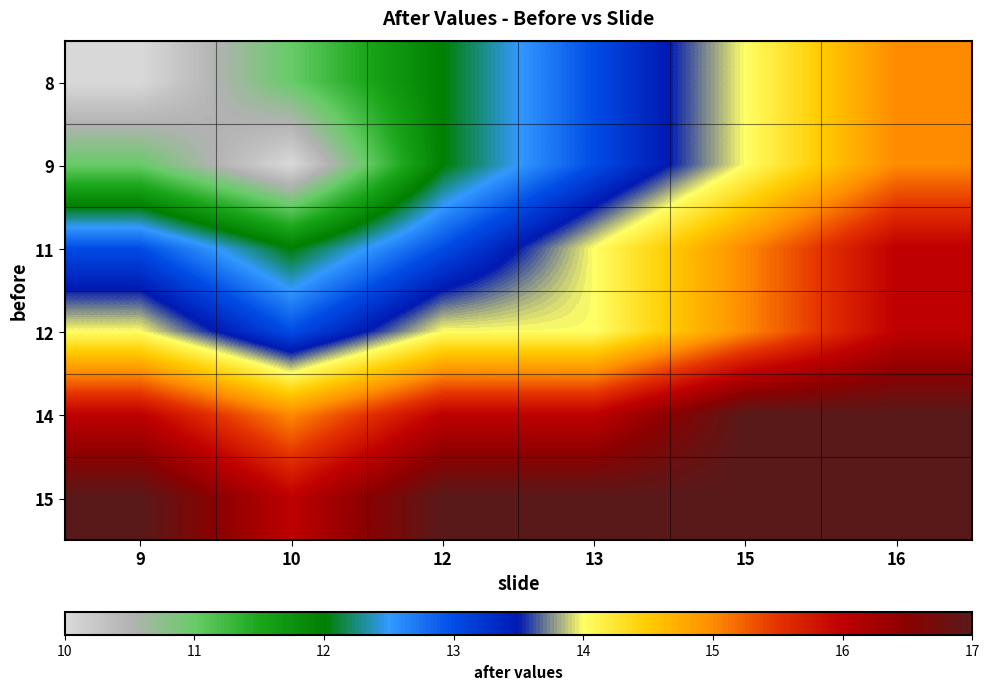

Reading right to left, what are all the values shown in this chart?

8: 16=15	15=14	13=13	12=12	10=11	9=10
9: 16=15	15=14	13=13	12=12	10=10	9=11
11: 16=16	15=15	13=14	12=13	10=12	9=13
12: 16=16	15=15	13=14	12=14	10=13	9=14
14: 16=17	15=17	13=16	12=16	10=15	9=16
15: 16=17	15=17	13=17	12=17	10=16	9=17